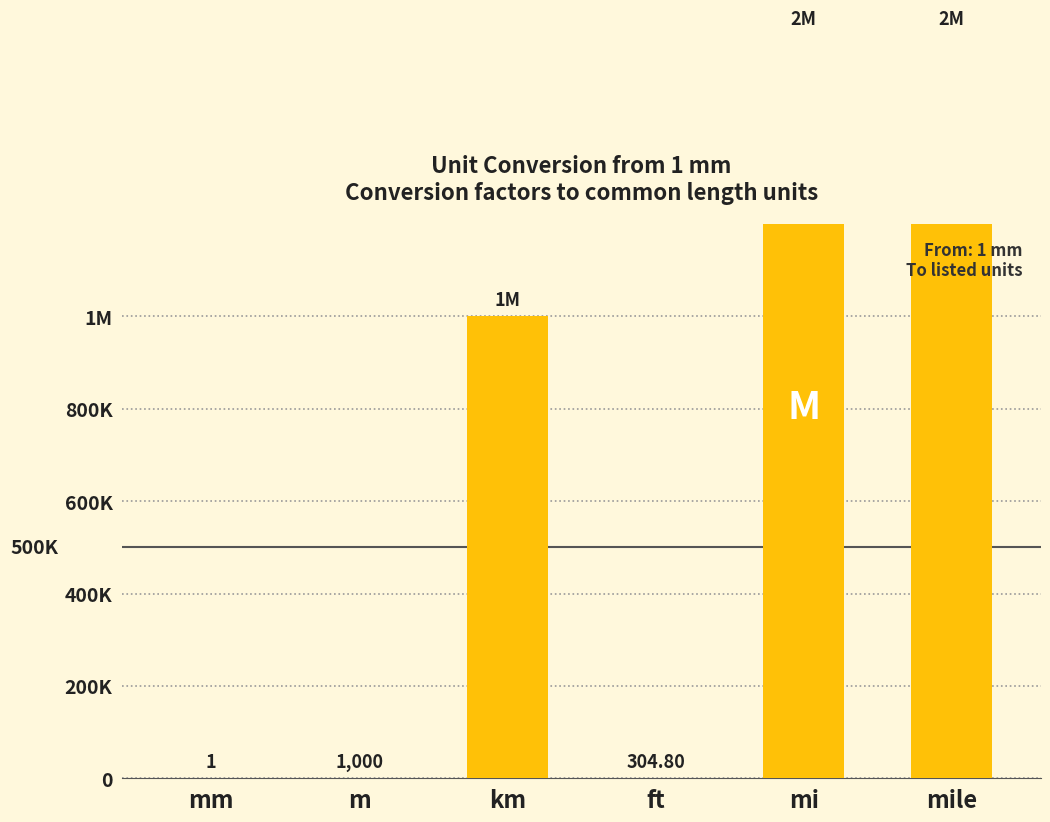

Read the value at mm.

1.0